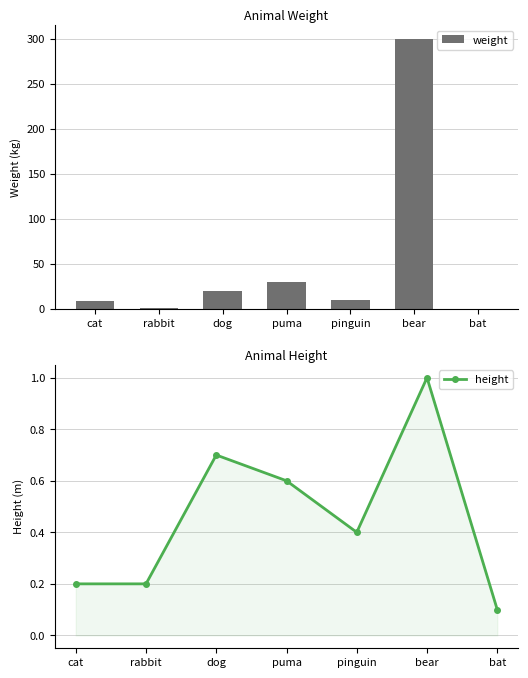

At which category is the sum across all series the highest?

bear